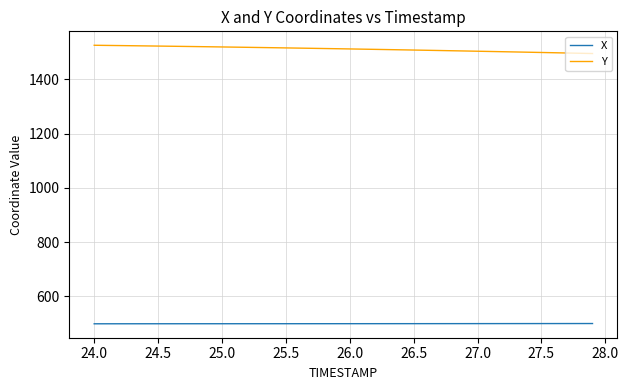

What is the smallest value displayed?

498.7